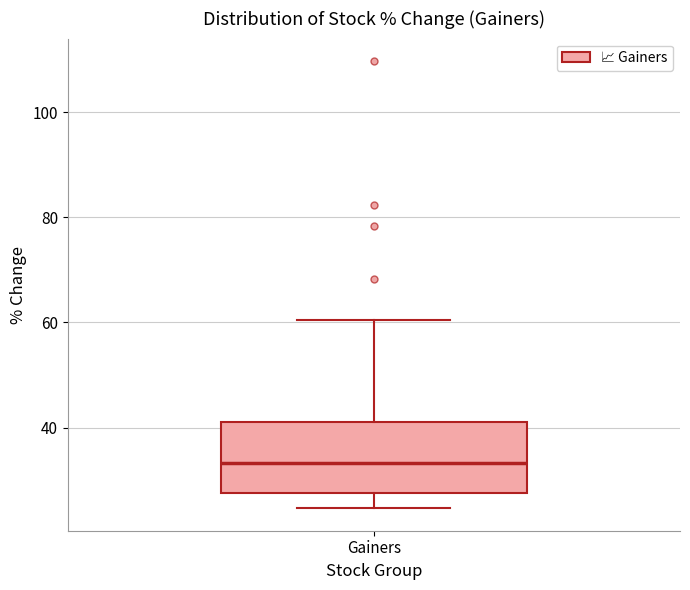

Where does the upper whisker of the box for Gainers end on the y-axis? The values are not printed on the chart, so give them approximately, as read against the axis.

60